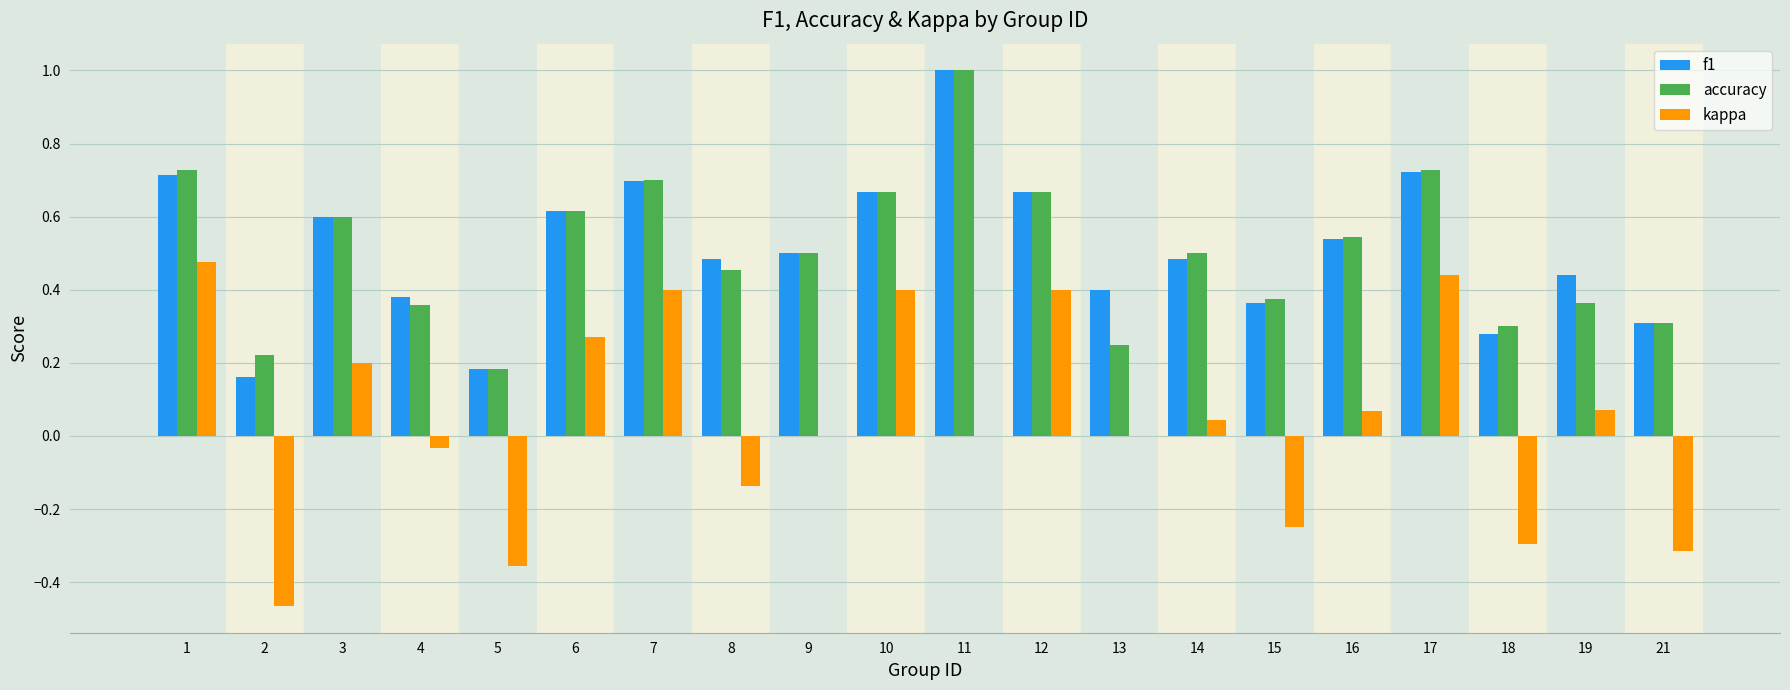

Is the value of f1 at 12 greater than the value of accuracy at 14?

Yes